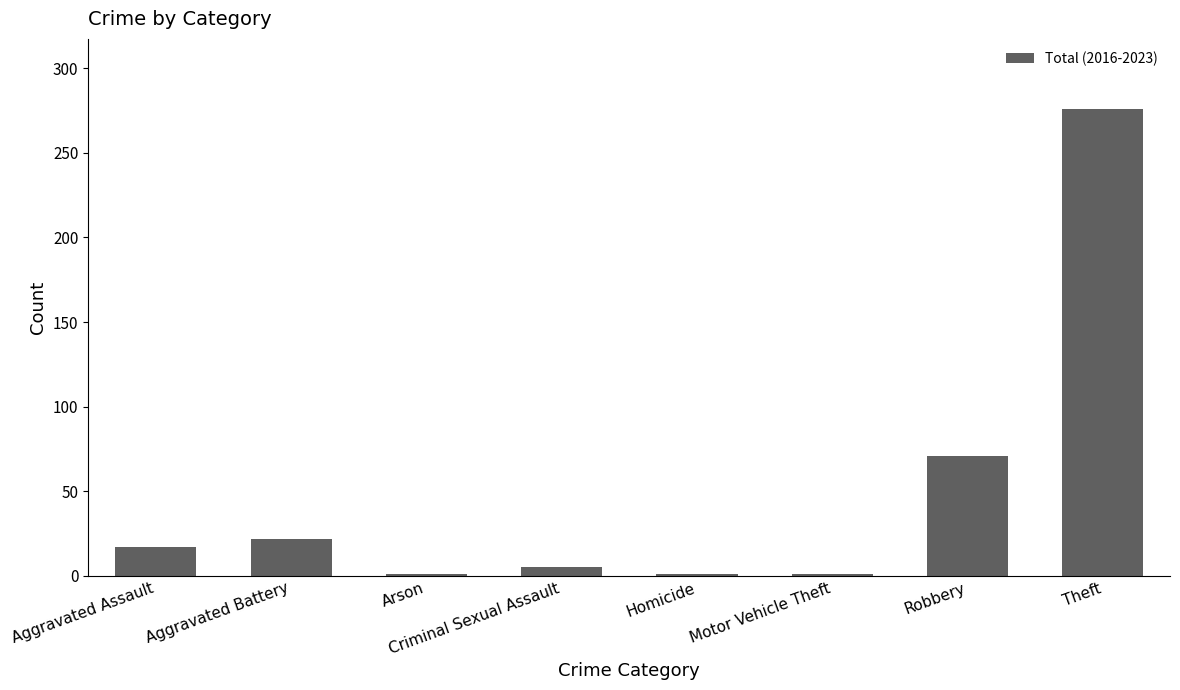

Does the chart contain stacked bars?

No